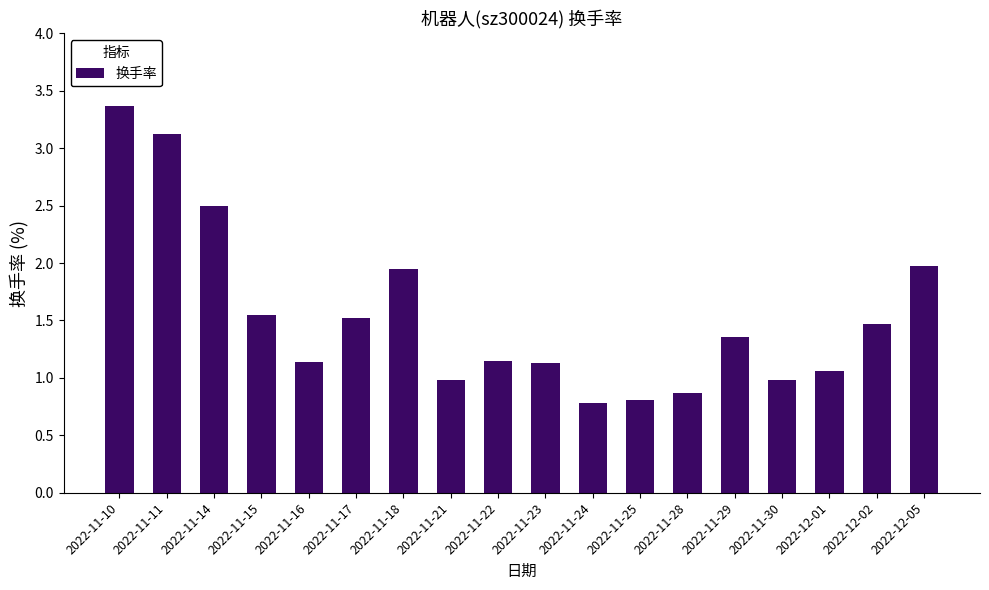

Is it true that the value at 2022-11-24 is 0.8?

True